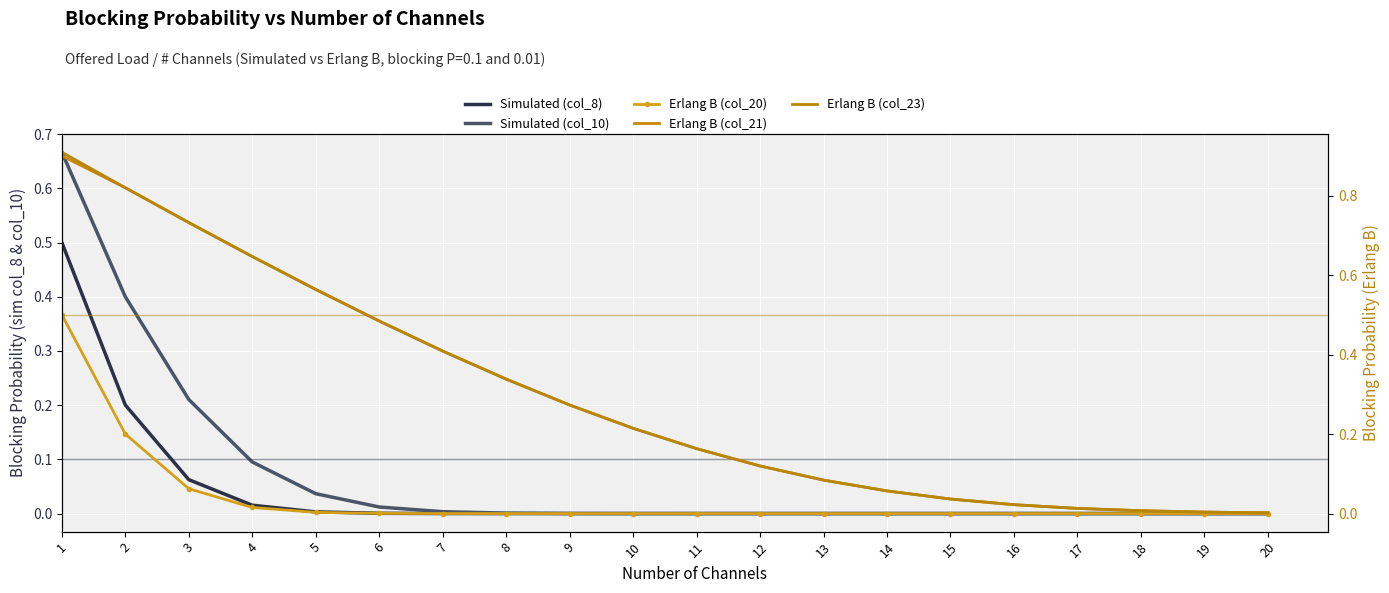

Reading right to left, list all the values displayed in this chart.

Simulated (col_8): 0.0	0.0	0.0	0.0	0.0	0.0	0.0	0.0	0.0	0.0	0.0	0.0	0.0	0.0	0.0	0.0	0.0	0.1	0.2	0.5
Simulated (col_10): 0.0	0.0	0.0	0.0	0.0	0.0	0.0	0.0	0.0	0.0	0.0	0.0	0.0	0.0	0.0	0.0	0.1	0.2	0.4	0.7
Erlang B (col_20): 0.0	0.0	0.0	0.0	0.0	0.0	0.0	0.0	0.0	0.0	0.0	0.0	0.0	0.0	0.0	0.0	0.0	0.1	0.2	0.5
Erlang B (col_21): 0.0	0.0	0.0	0.0	0.0	0.0	0.1	0.1	0.1	0.2	0.2	0.3	0.3	0.4	0.5	0.6	0.6	0.7	0.8	0.9
Erlang B (col_23): 0.0	0.0	0.0	0.0	0.0	0.0	0.1	0.1	0.1	0.2	0.2	0.3	0.3	0.4	0.5	0.6	0.6	0.7	0.8	0.9